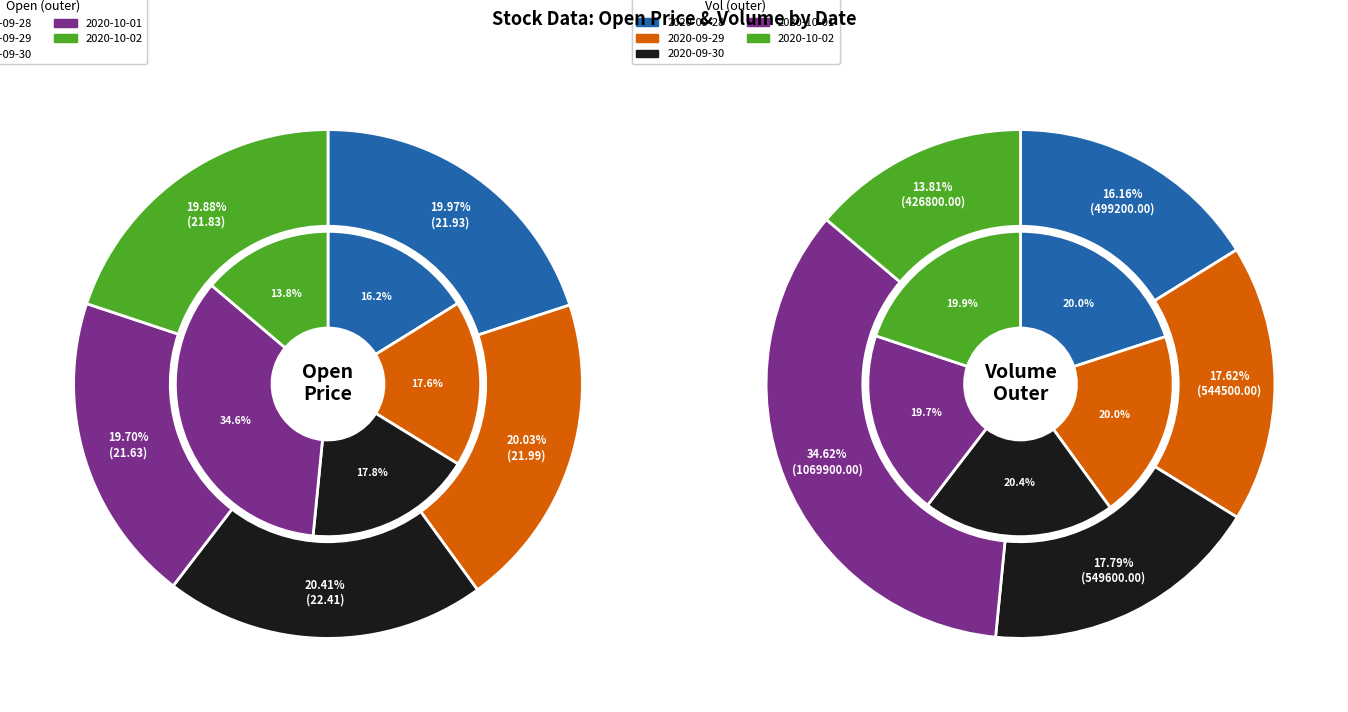

Which series changed the most between 3 and 4?

volume_values